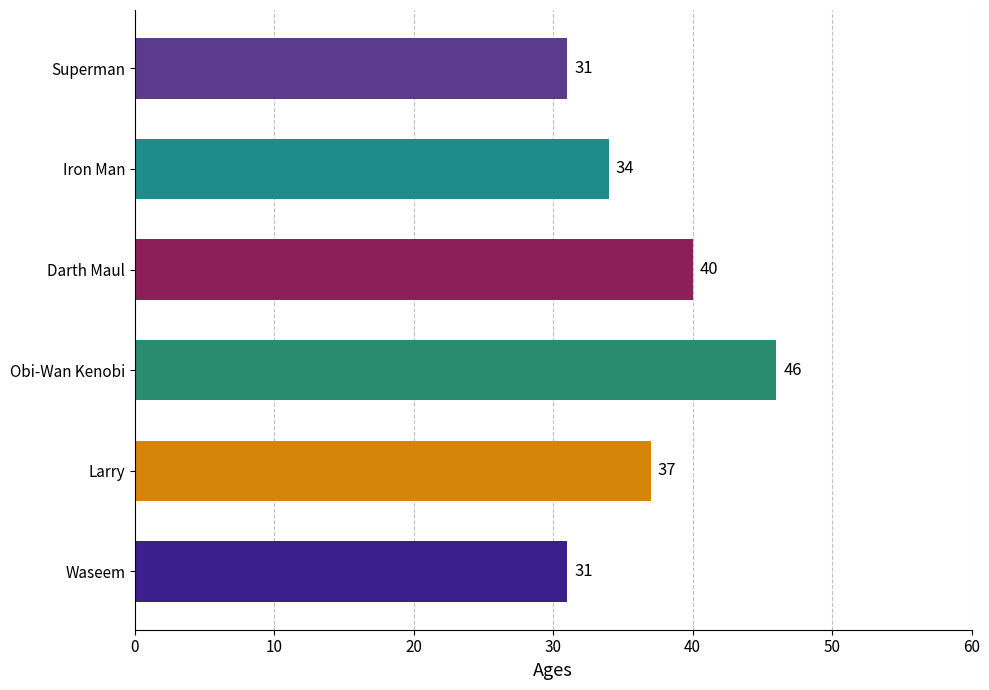

Are the bars horizontal?

Yes